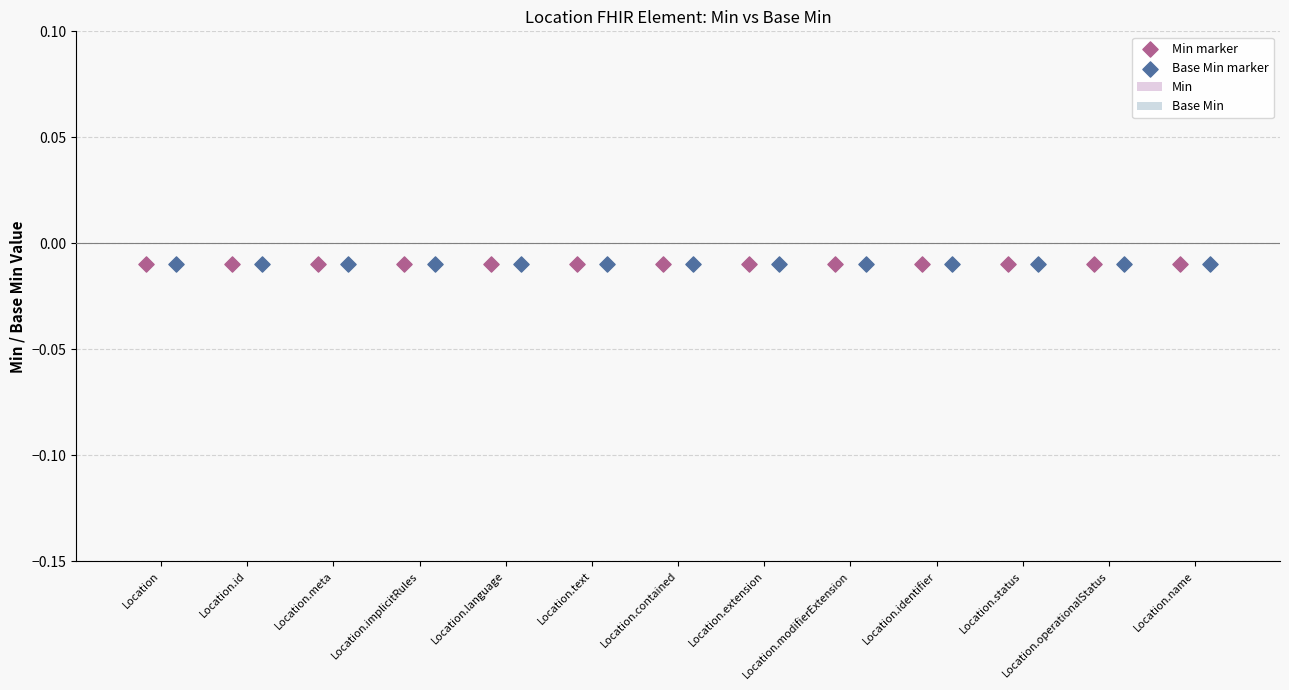

Which series contains the lowest Y value?

Min marker